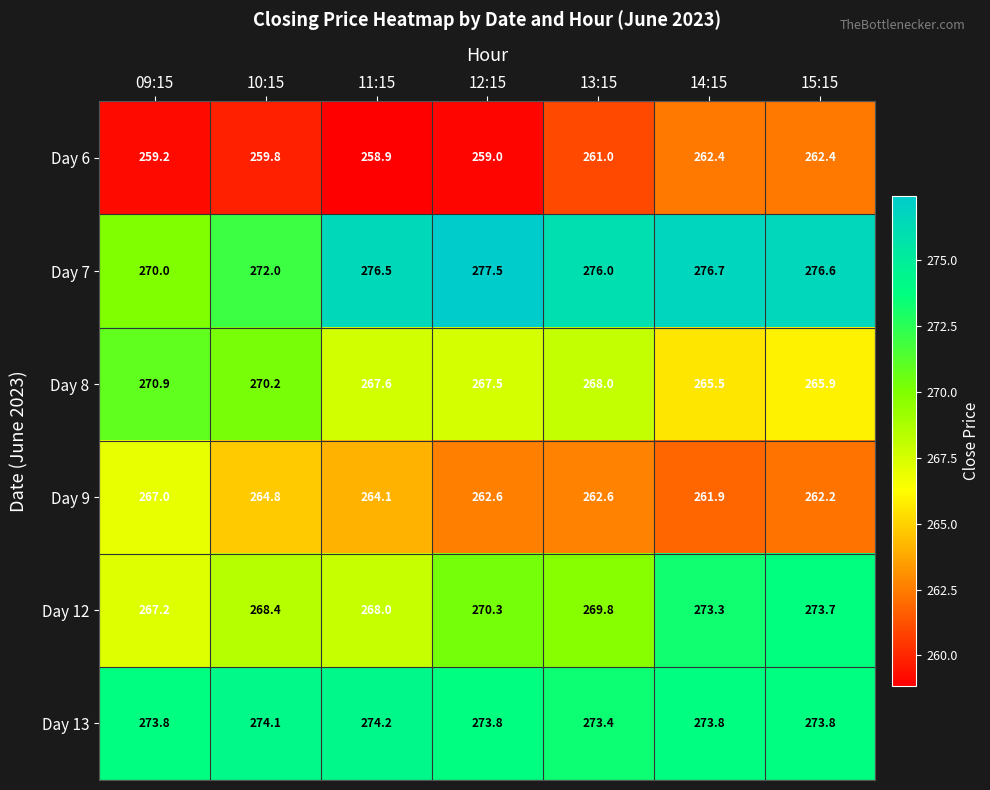

What is the difference between the second highest and minimum values in the Day 6 series?

3.5